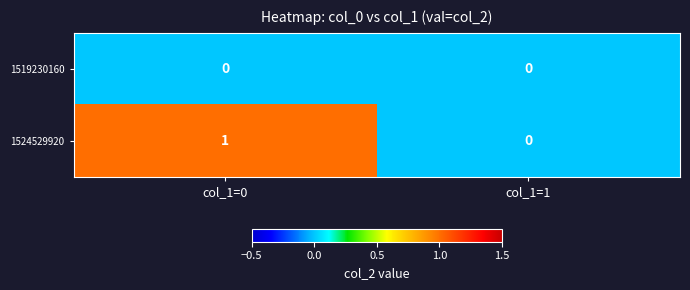

The value of 1524529920 at col_1=0 is 1. True or false?

True